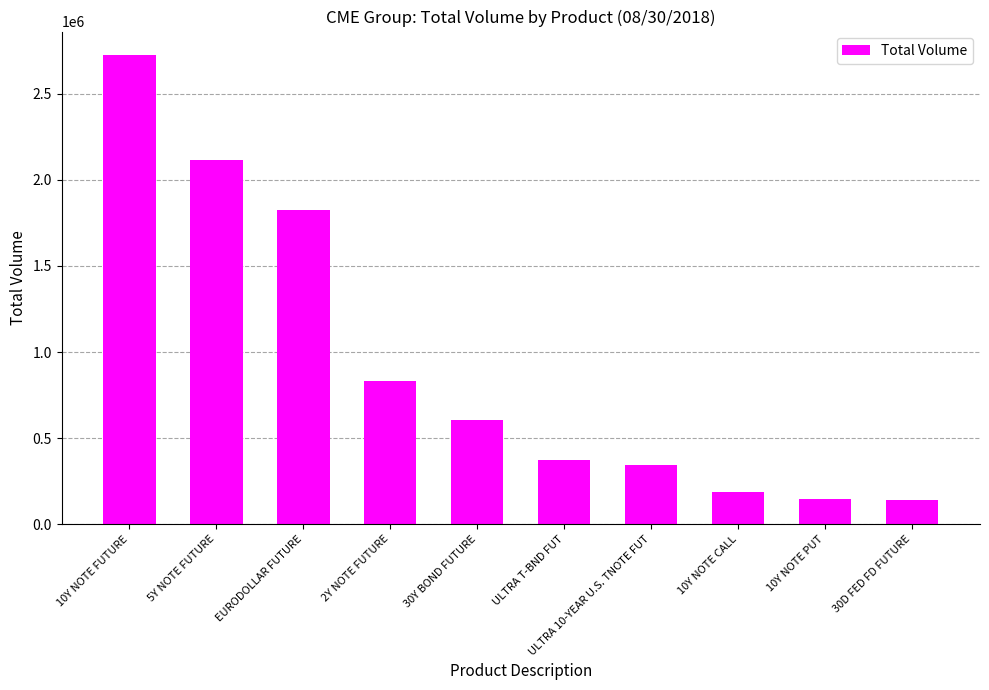

How many values are below 604908?

5